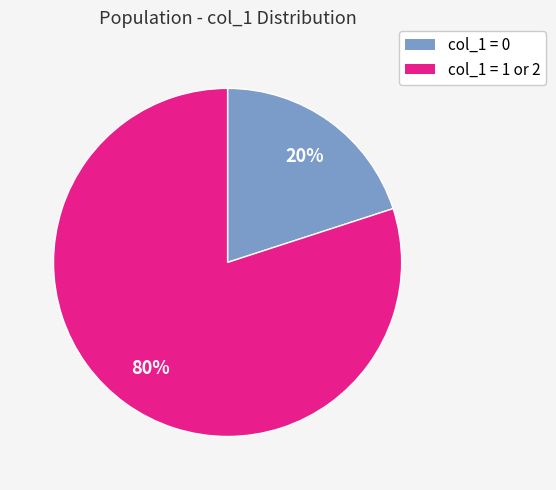

What percentage is the col_1 = 0 slice, to the nearest percent?

20%